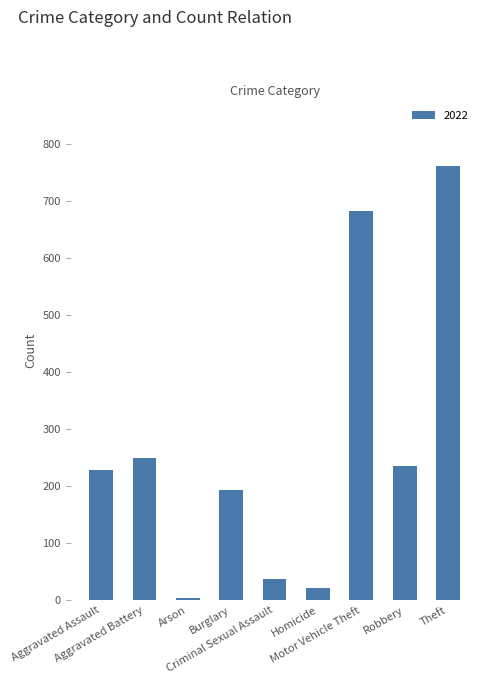

Reading left to right, list all the values displayed in this chart.

Aggravated Assault=228	Aggravated Battery=250	Arson=3	Burglary=193	Criminal Sexual Assault=37	Homicide=21	Motor Vehicle Theft=683	Robbery=235	Theft=762